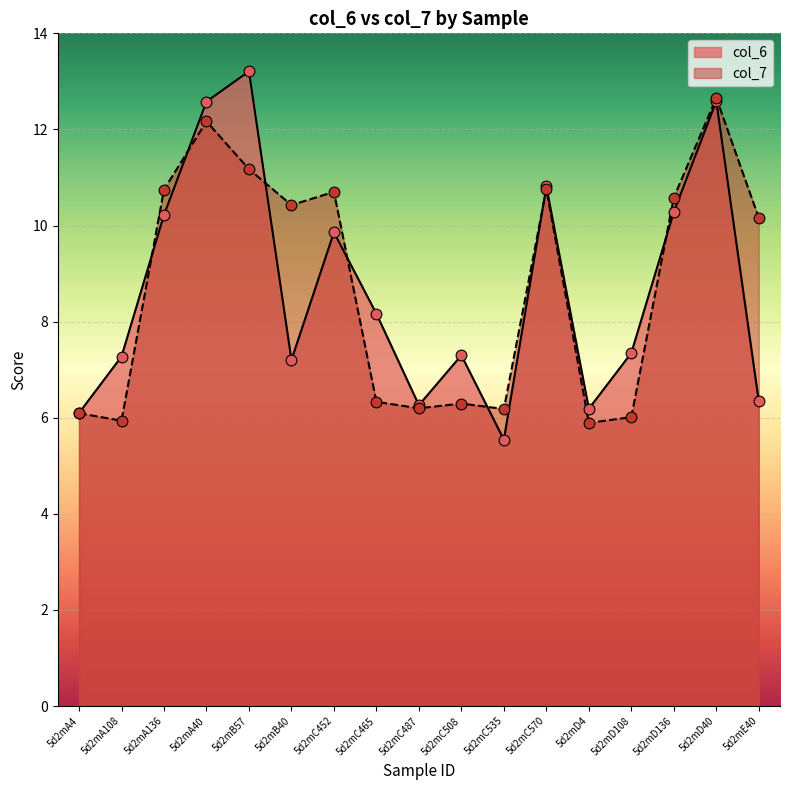

At how many categories does at least one series exceed 6?

17